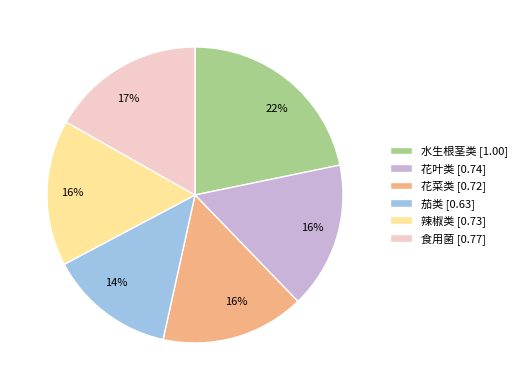

How many segments does this pie chart have?

6